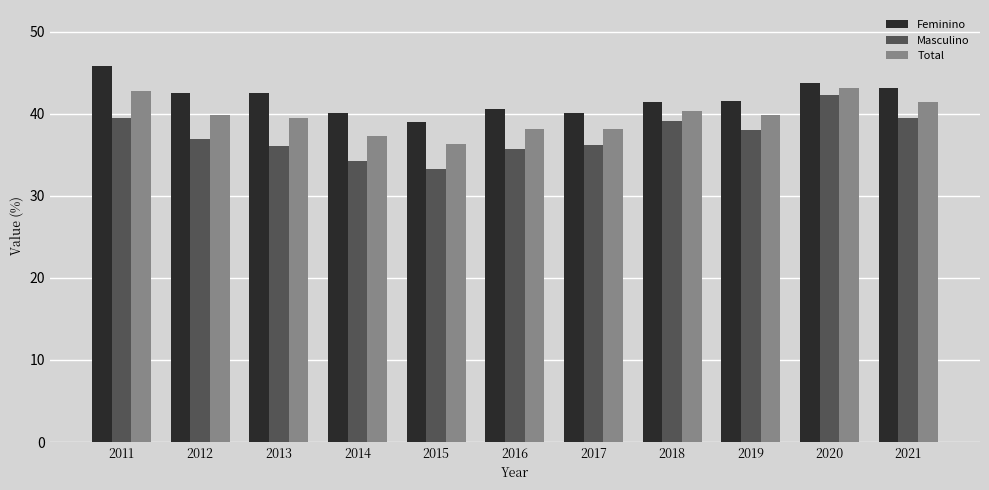

Between 2012 and 2014, which series saw the biggest shift?

Masculino